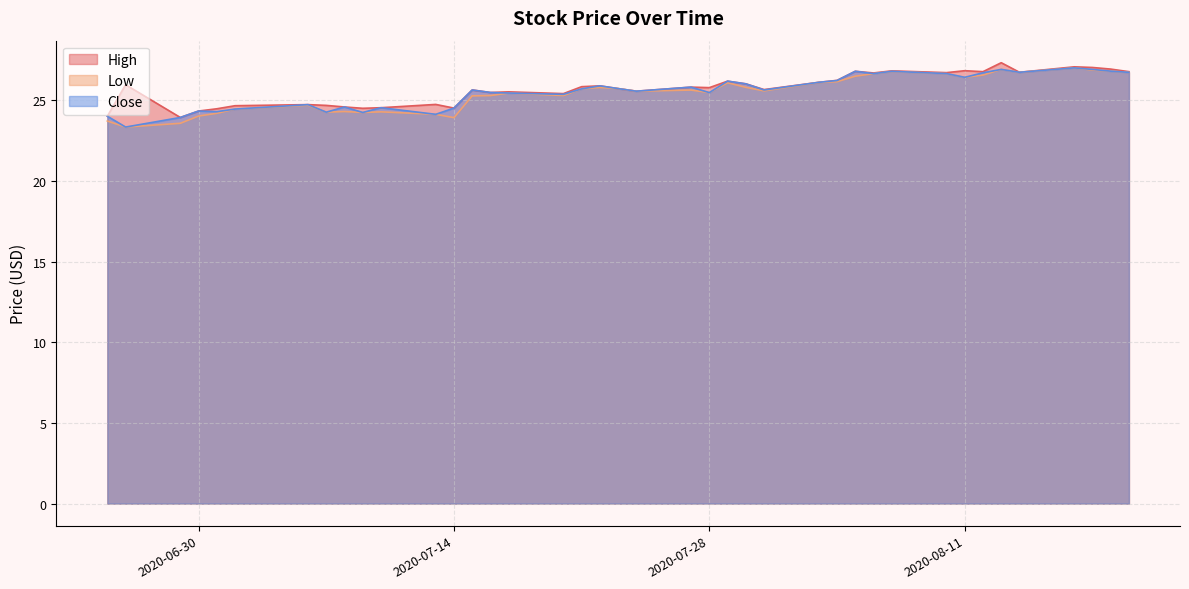

What position from the right is 2020-06-29?

38